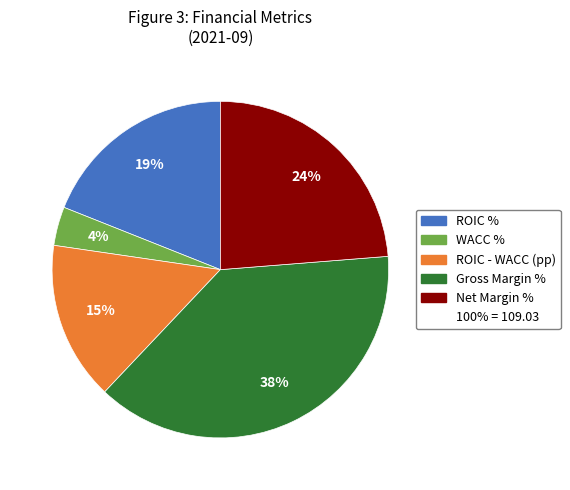

To the nearest percent, what is the average slice percentage?

20%